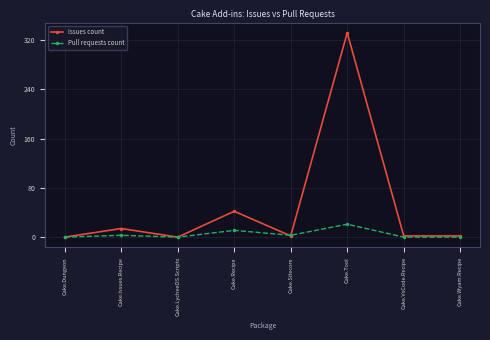

What is the approximate value of Pull requests count at Cake.Tool, to the nearest 5?

20